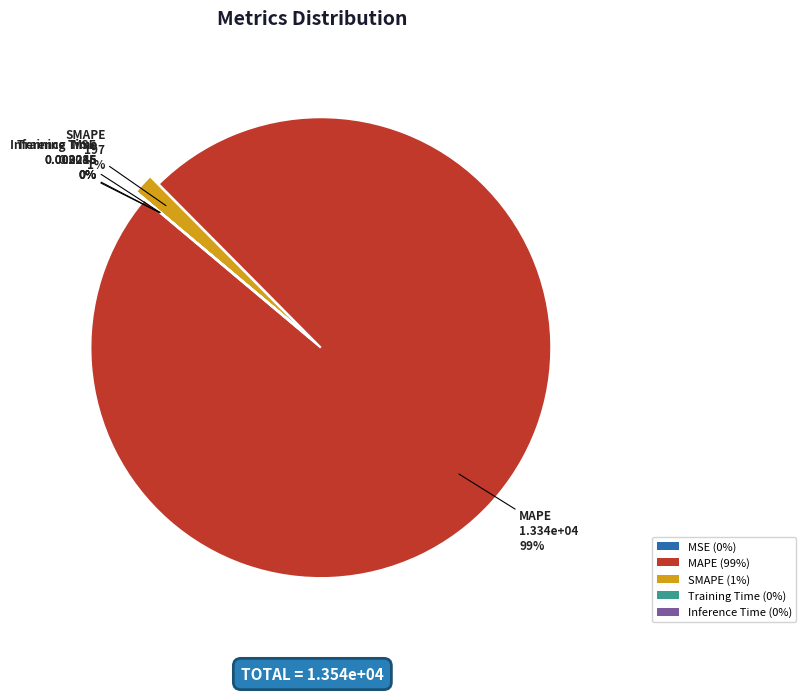

Which has a higher value, MAPE (99%) or SMAPE (1%)?

MAPE (99%)